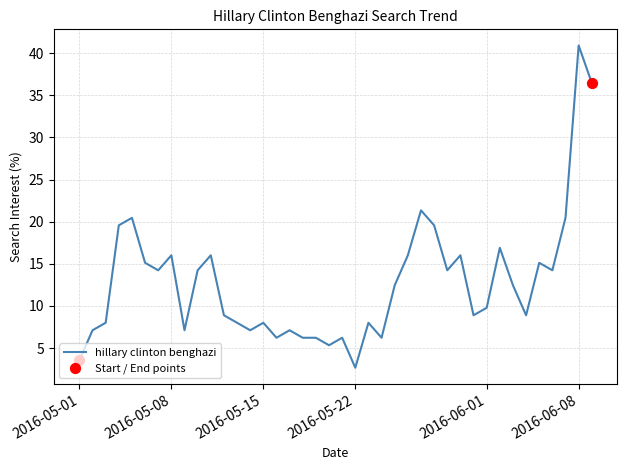

What is the smallest value displayed?

2.7